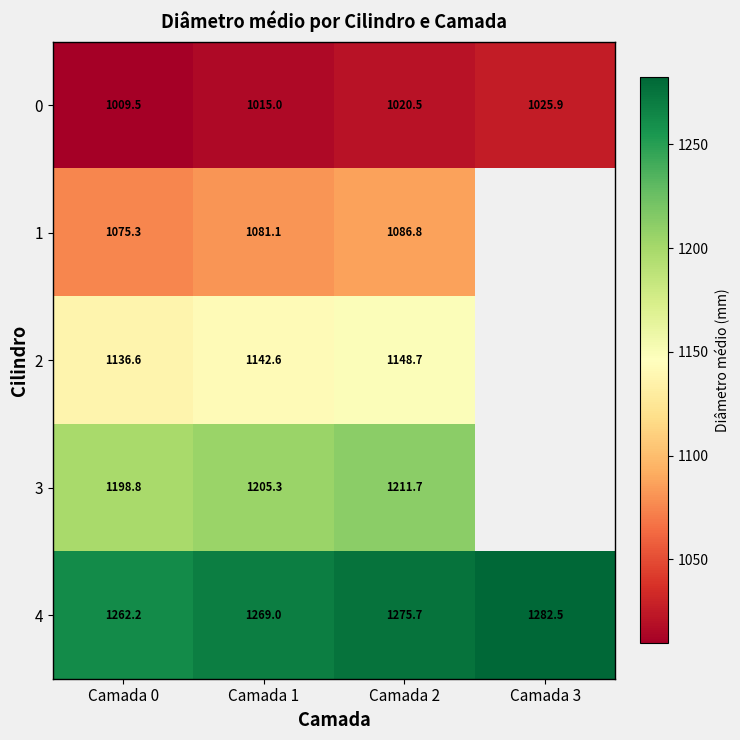

What is the greatest value displayed?

1282.5